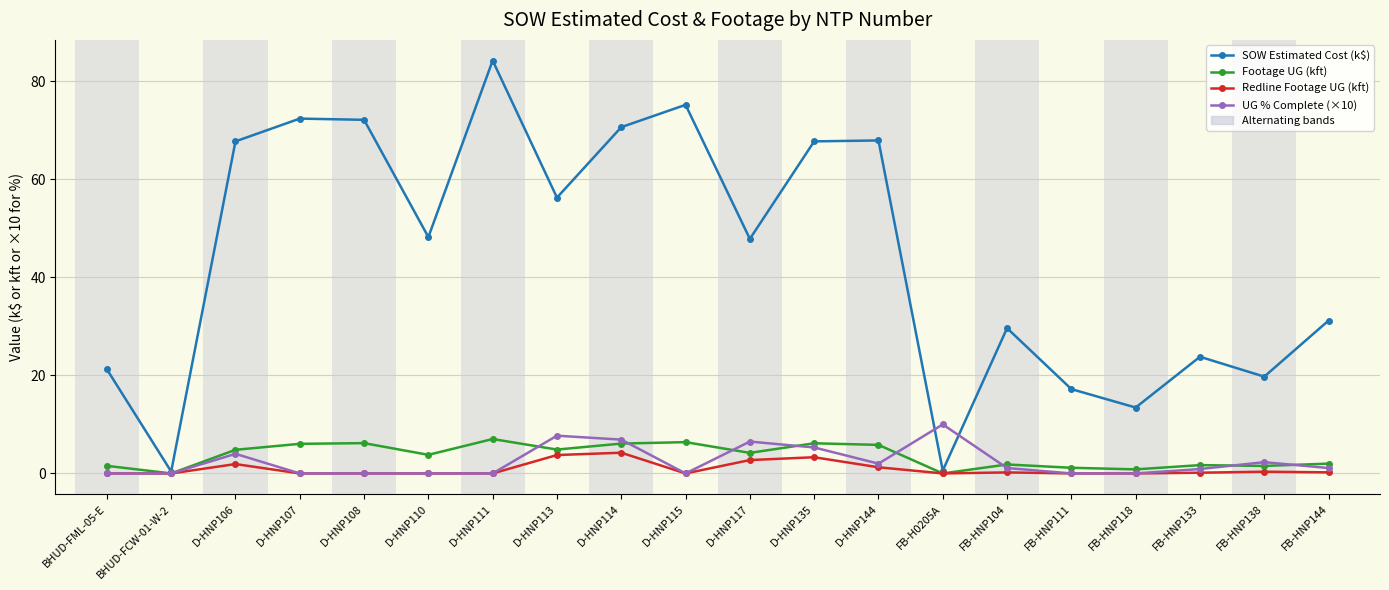

Which series has the widest spread of values?

SOW Estimated Cost (k$)